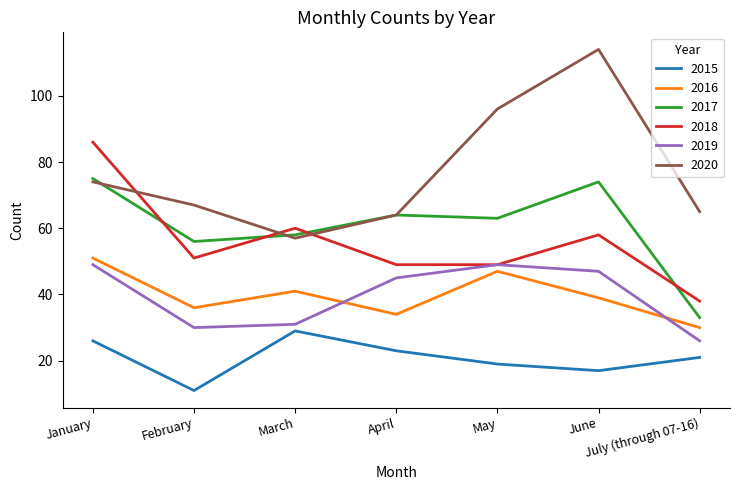

List the series in order of their peak value, lowest first.

2015, 2019, 2016, 2017, 2018, 2020